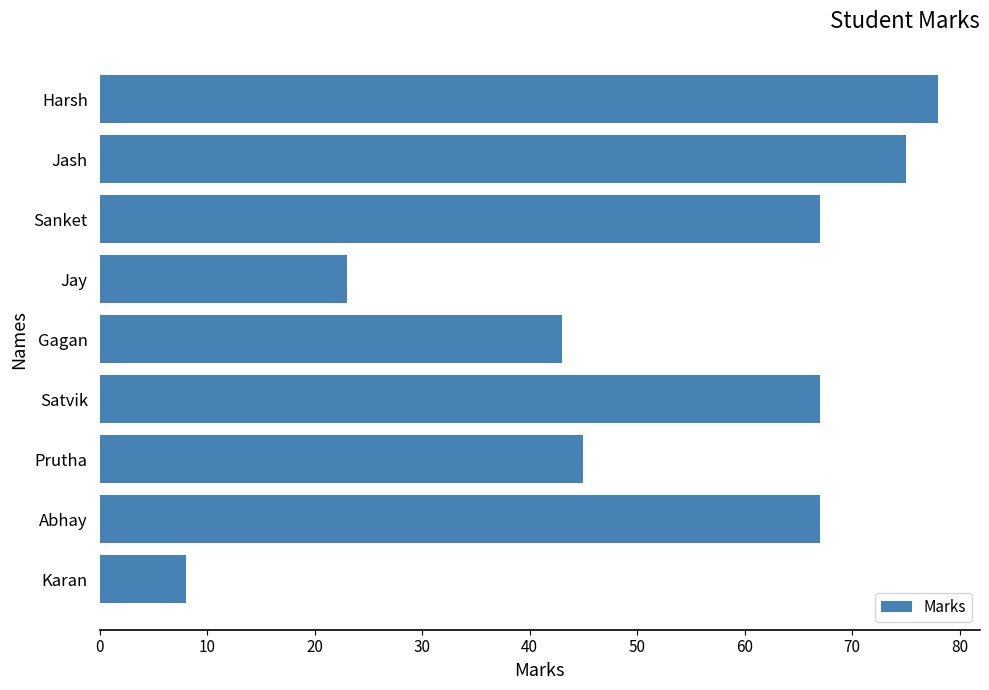

The chart shows a value of 8 at Karan. True or false?

True